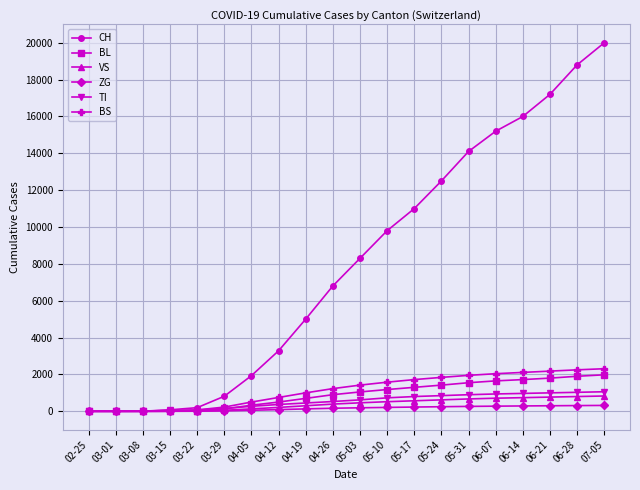

Between 03-22 and 04-19, which series saw the biggest shift?

CH